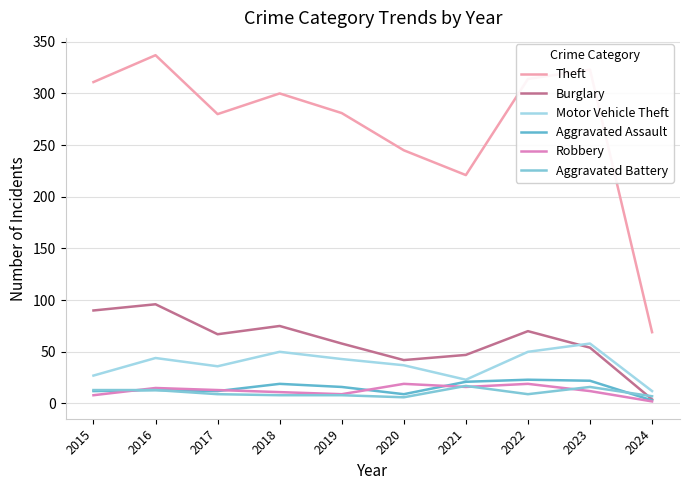

Is the value of Theft at 2017 greater than the value of Robbery at 2018?

Yes